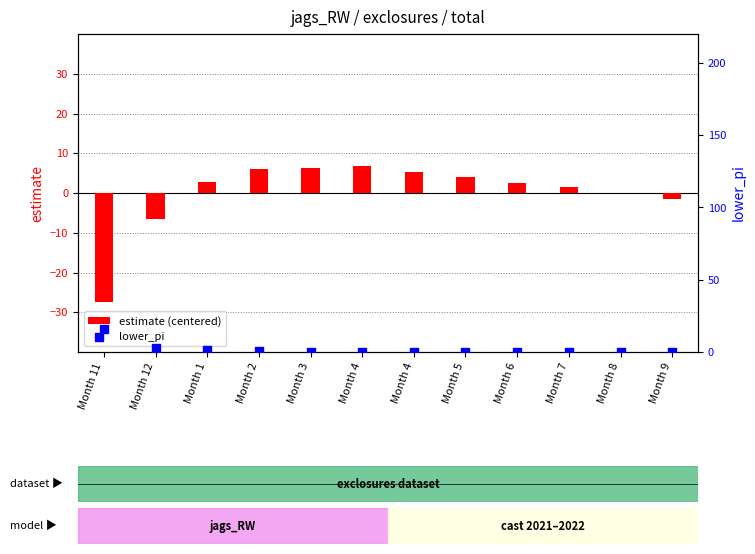

Which series has the widest spread of Y values?

estimate (centered)